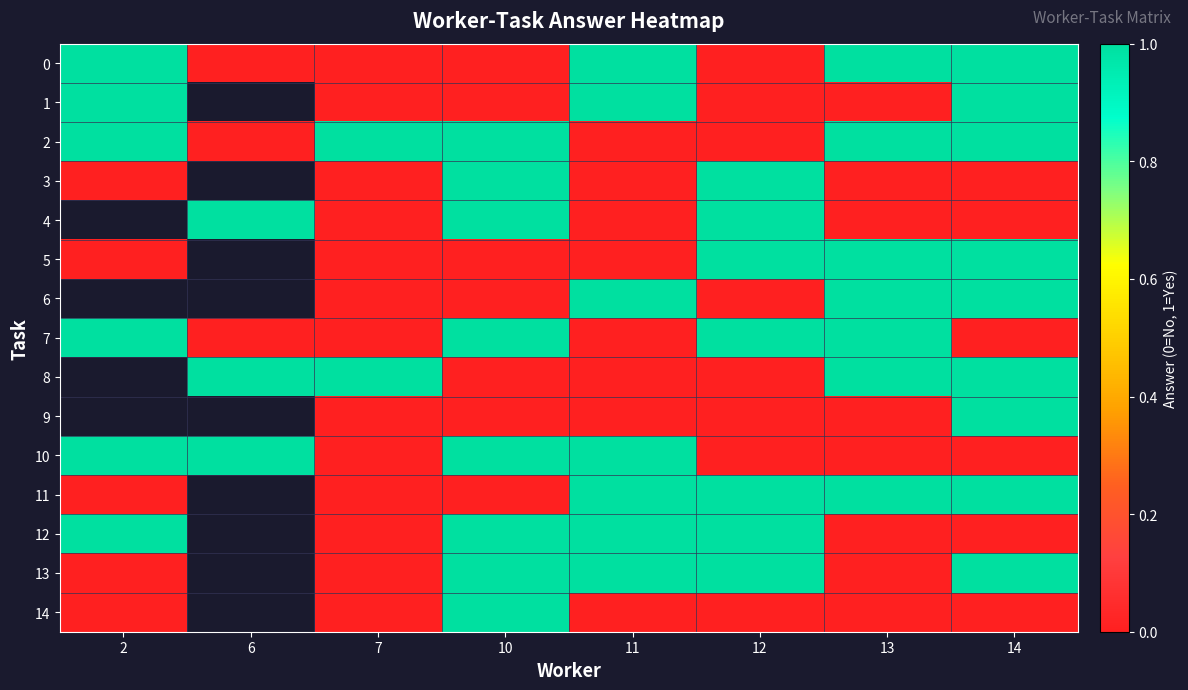

At which category is the sum across all series the highest?

14